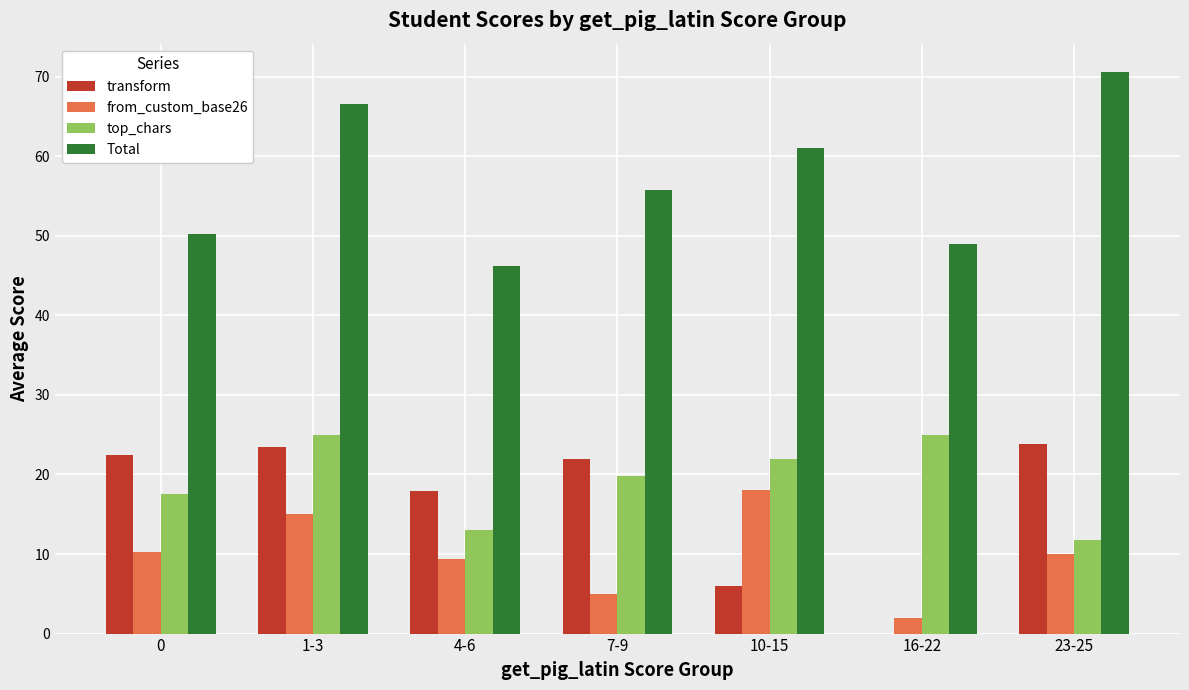

Between 0 and 16-22, which series saw the biggest shift?

transform